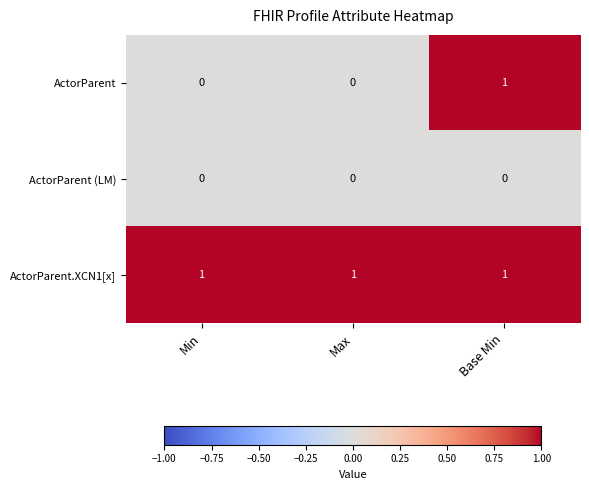

Is it true that ActorParent.XCN1[x] equals 2 at Base Min?

False